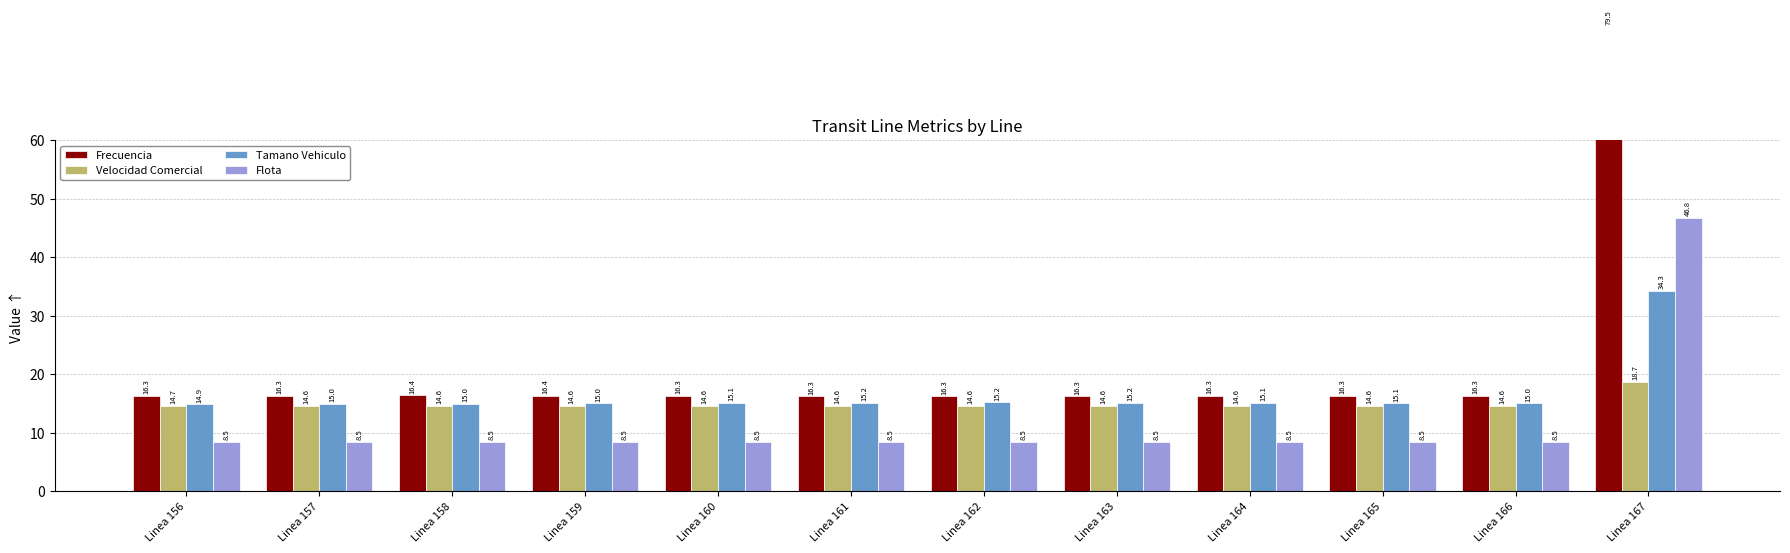

How many bars are there in total?

48